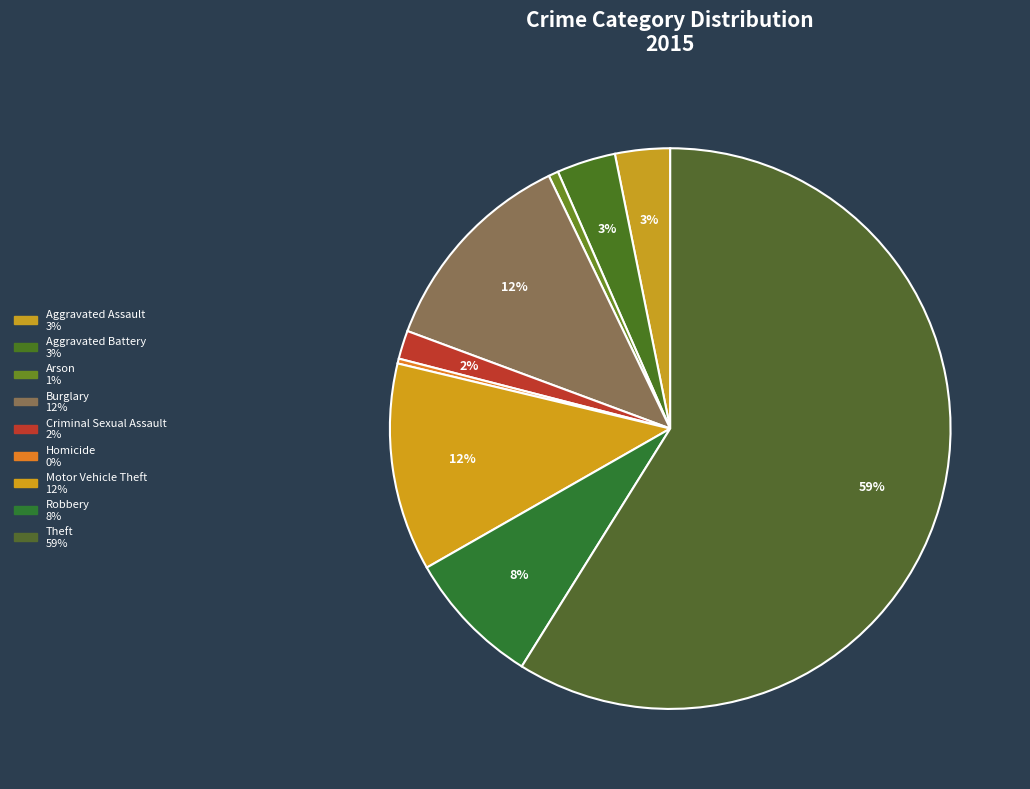

To the nearest percent, what is the combined percentage of Arson and Burglary?

13%